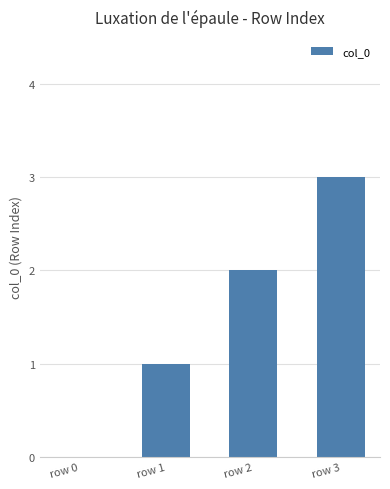

Does the chart contain stacked bars?

No